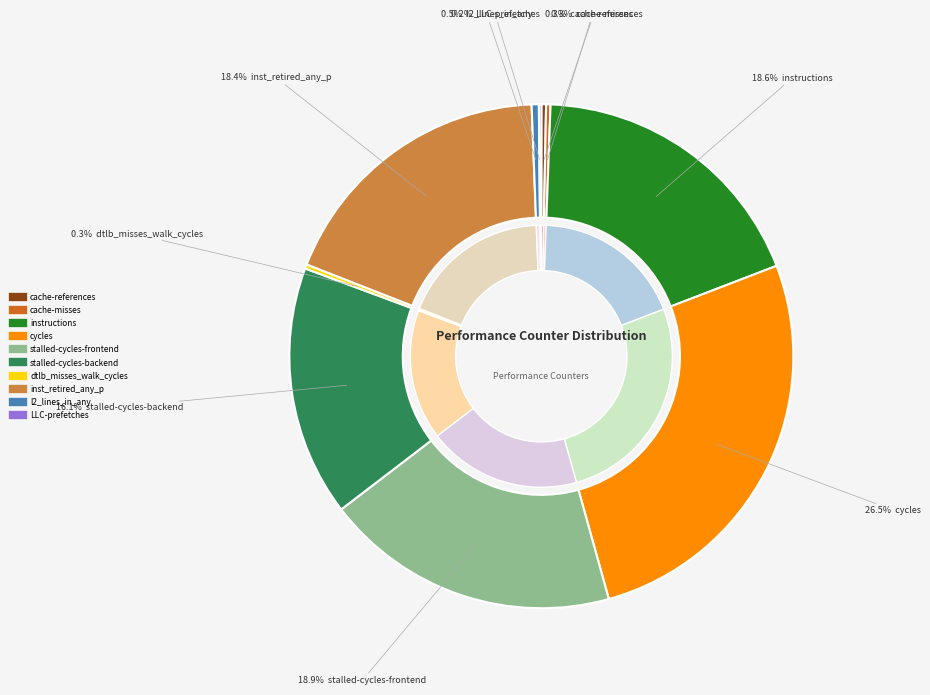

Which category has the biggest portion of the pie?

cycles